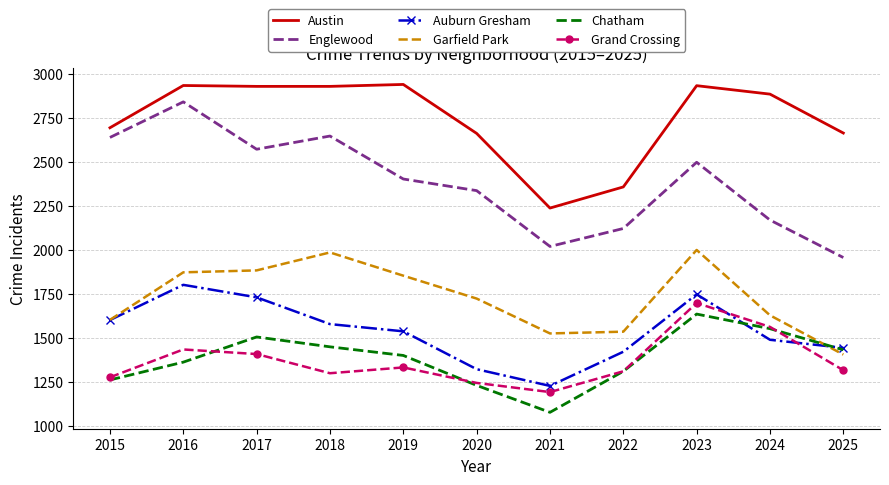

Is it true that Auburn Gresham equals 1491 at 2024?

True